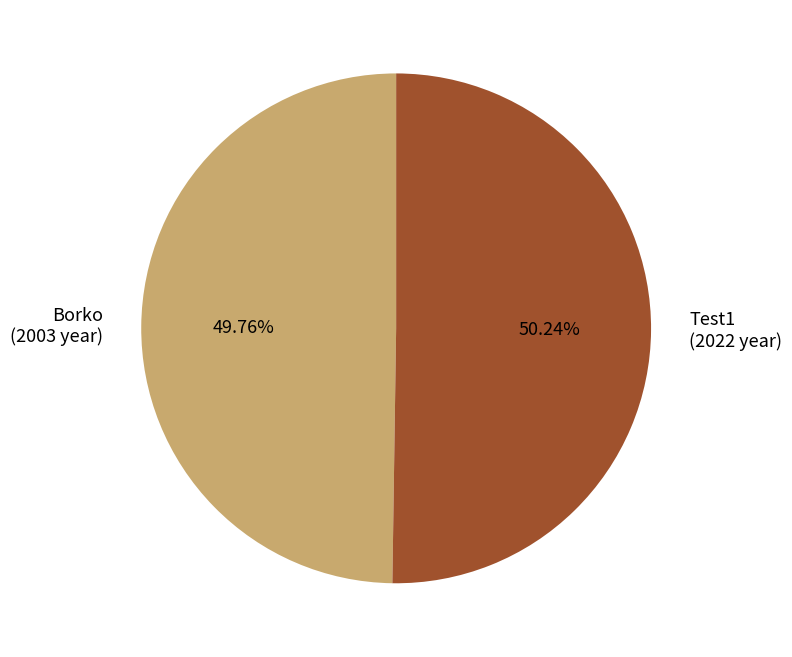

Approximately how many times larger is the value at Borko compared to Test1?

1.0